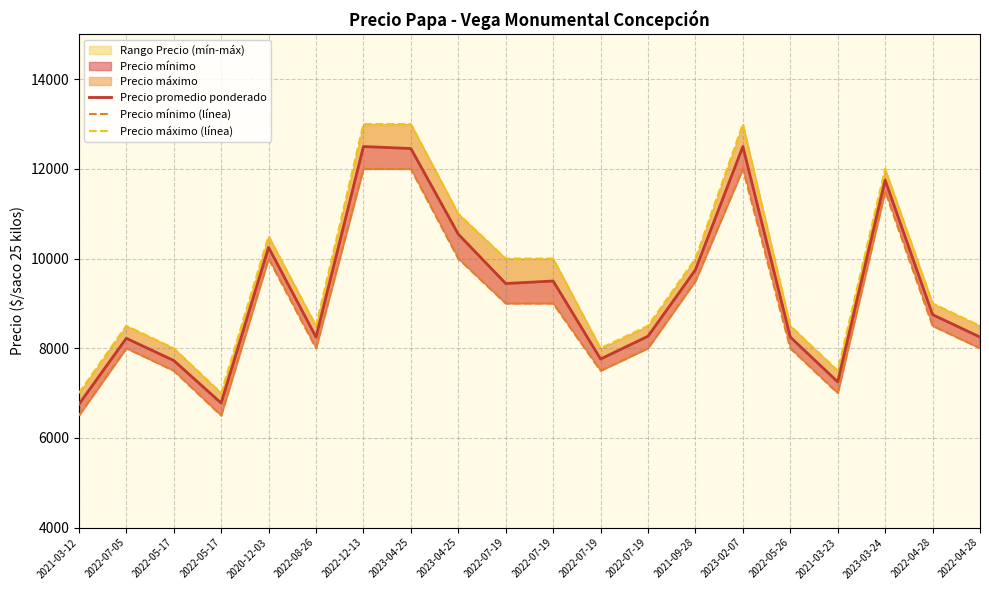

At how many categories does at least one series exceed 10963?

5